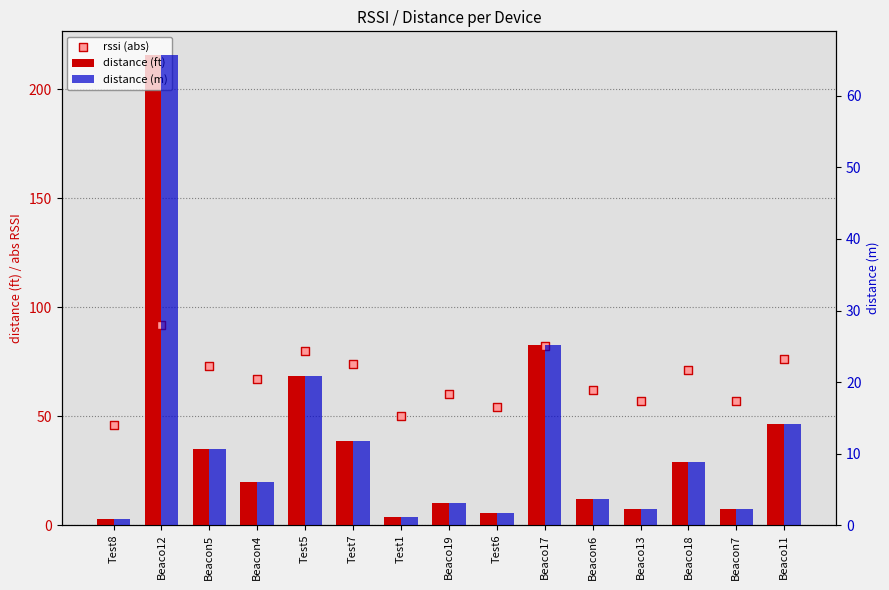

Is the value of rssi (abs) at Test1 greater than the value of distance (m) at Test8?

Yes